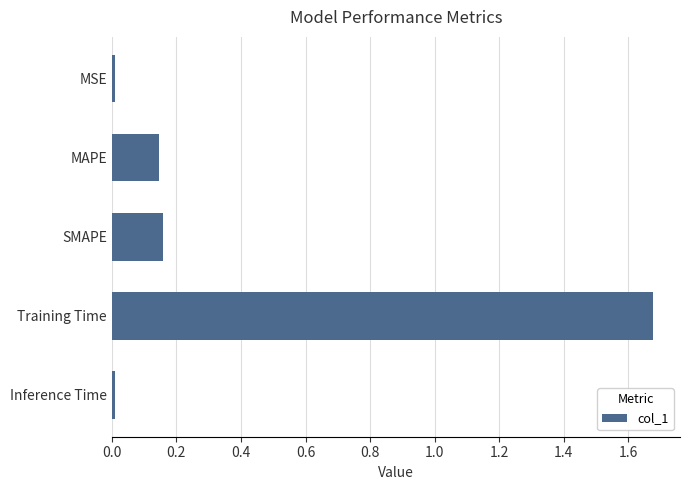

What is the sum of all values?

2.0